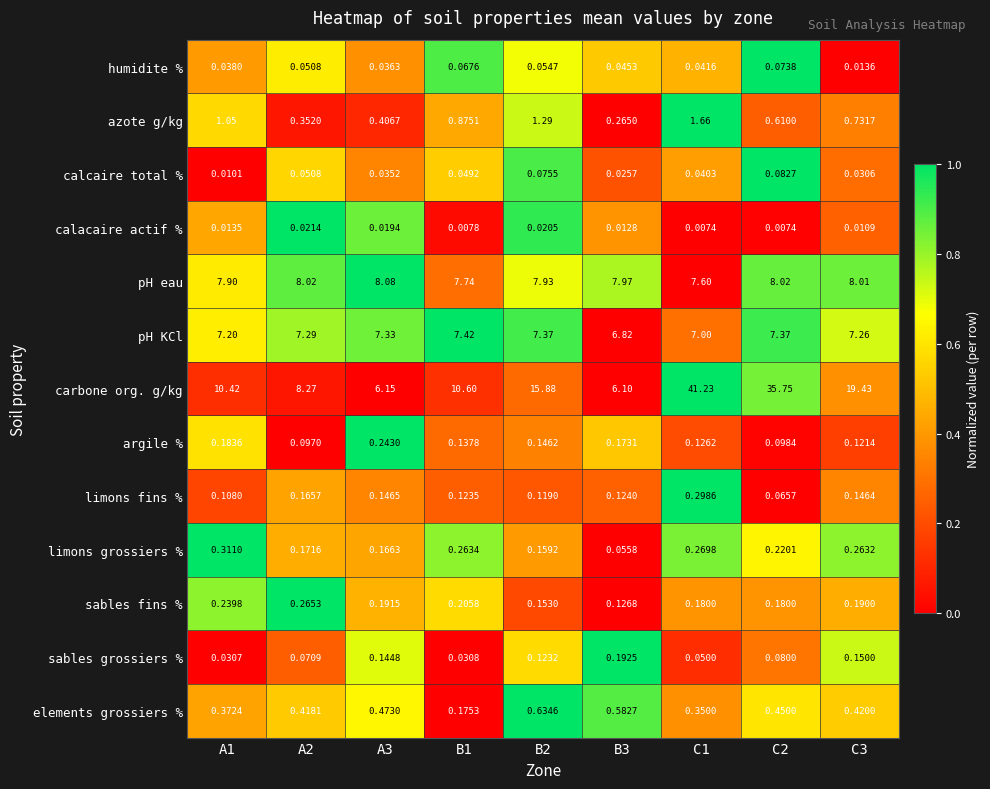

List the series in order of their peak value, lowest first.

calacaire actif %, humidite %, calcaire total %, sables grossiers %, argile %, sables fins %, limons fins %, limons grossiers %, elements grossiers %, azote g/kg, pH KCl, pH eau, carbone org. g/kg